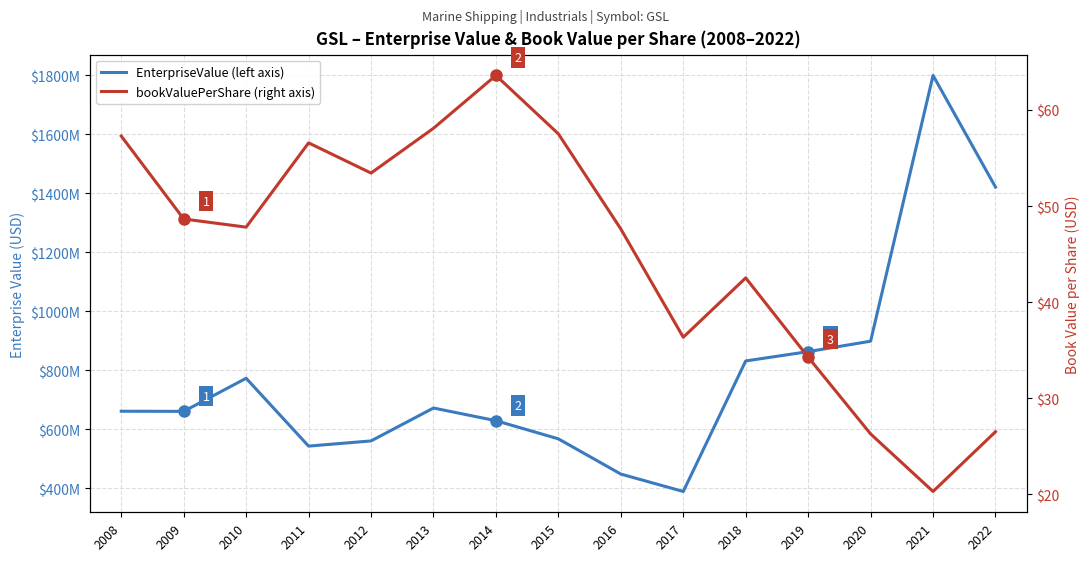

What is the smallest value displayed?

20.3